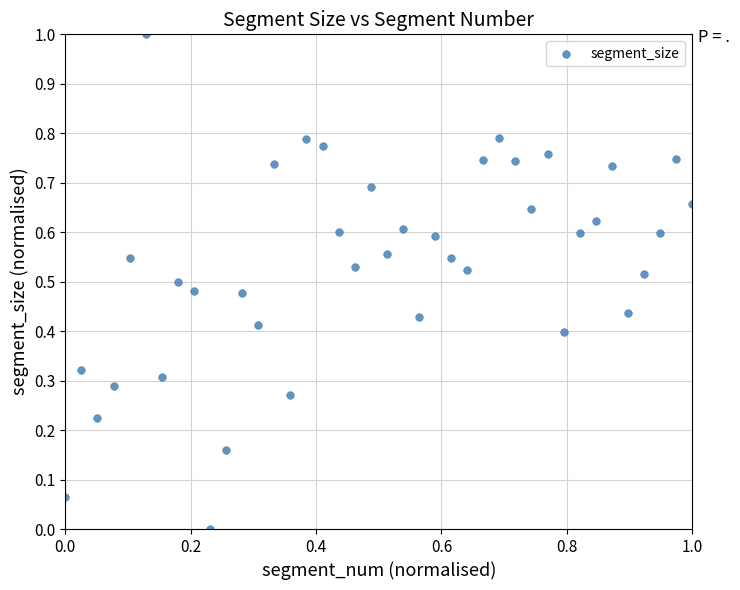

What is the range of X values (max minus min)?

1.0